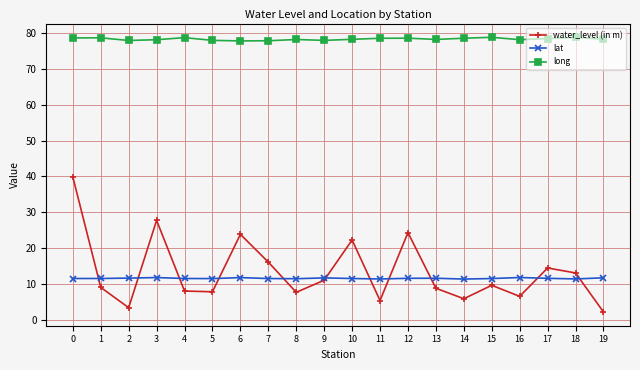

Which series has the largest total across all categories?

long